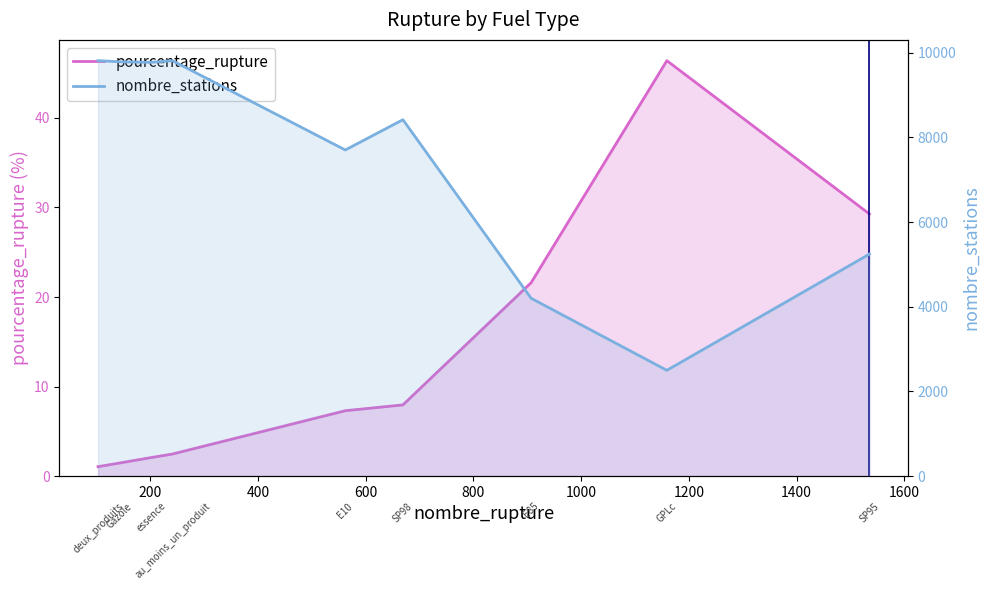

True or false: pourcentage_rupture and nombre_stations intersect in this chart.

False